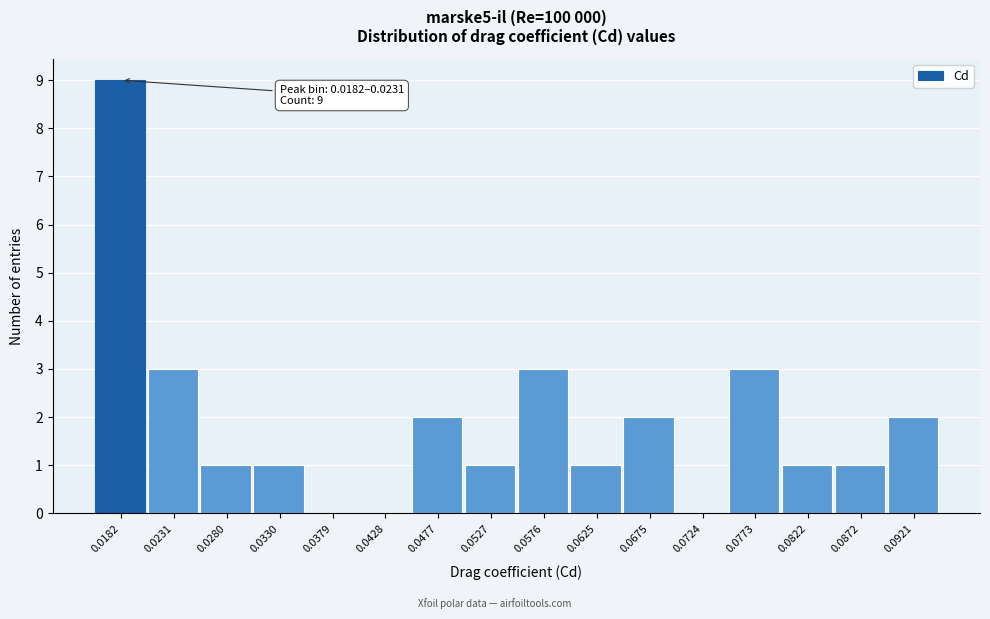

Reading left to right, what are all the values shown in this chart?

0.0182=9	0.0231=3	0.0280=1	0.0330=1	0.0379=0	0.0428=0	0.0477=2	0.0527=1	0.0576=3	0.0625=1	0.0675=2	0.0724=0	0.0773=3	0.0822=1	0.0872=1	0.0921=2